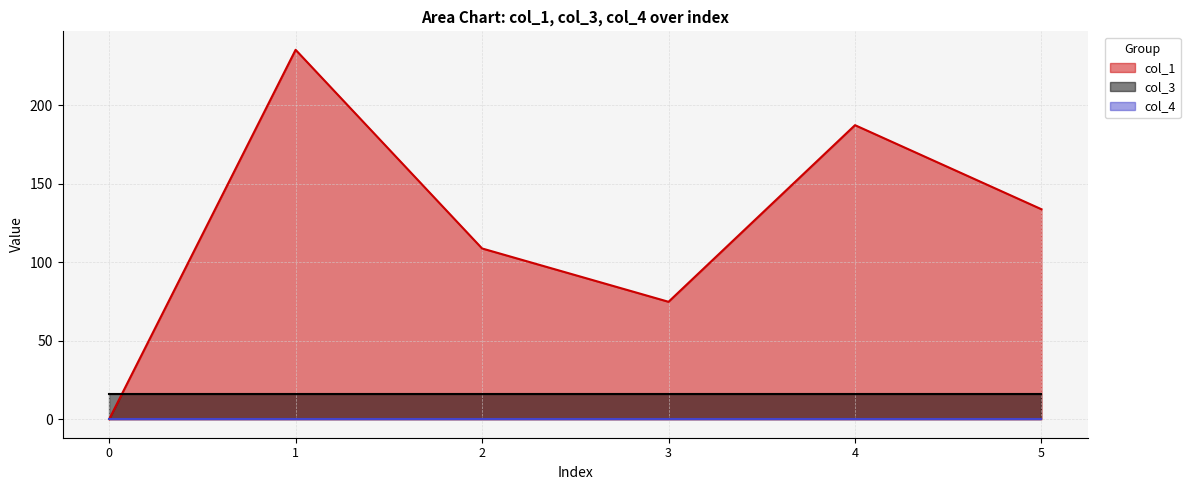

How many series are shown in this chart?

3